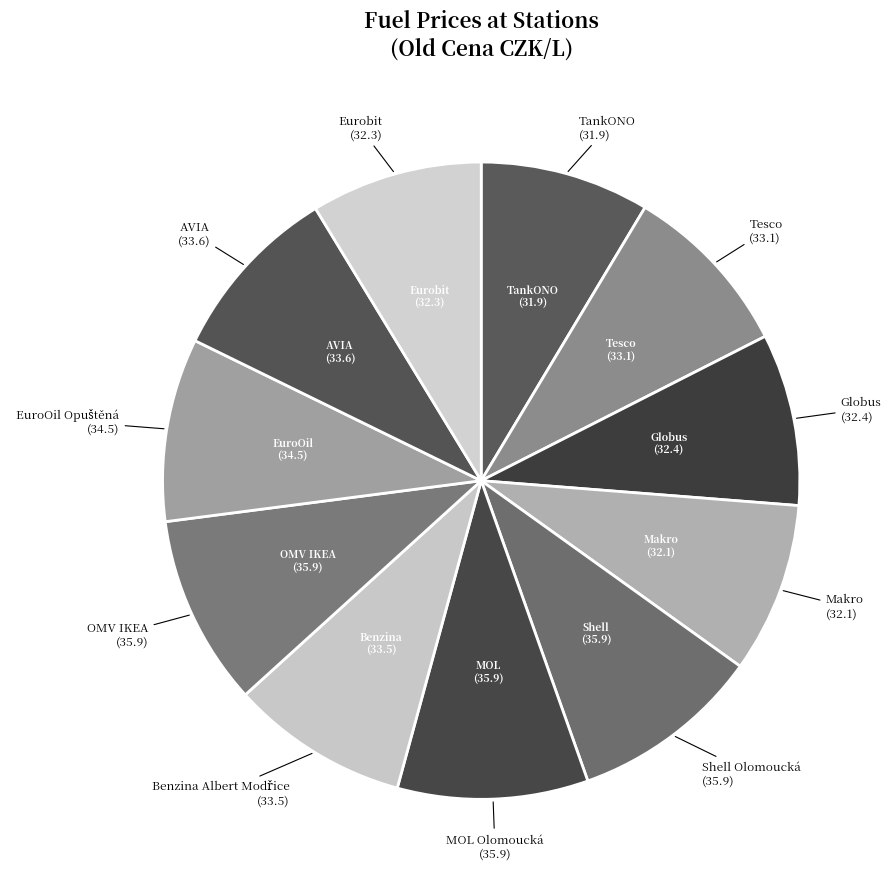

To the nearest percent, what is the difference between the largest and smallest slice percentages?

1%